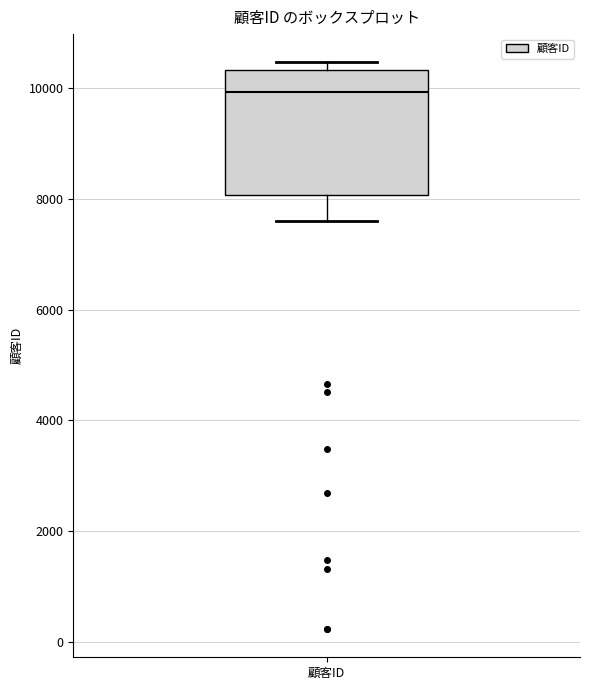

Read this box plot against the y-axis: the position of the median line, the range covered by the box, and the ends of both whiskers. The values are not printed on the chart, so give them approximately, as read against the axis.

median 10000, box 8000 to 10400, whiskers 7600 to 10400 (just above the box's upper edge)